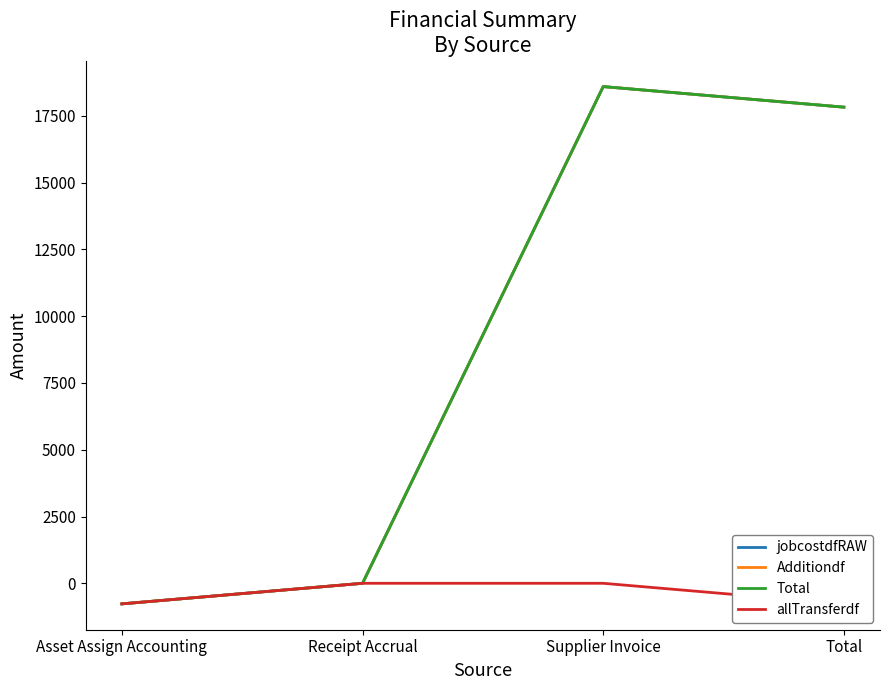

Does the chart have visible grid lines?

No